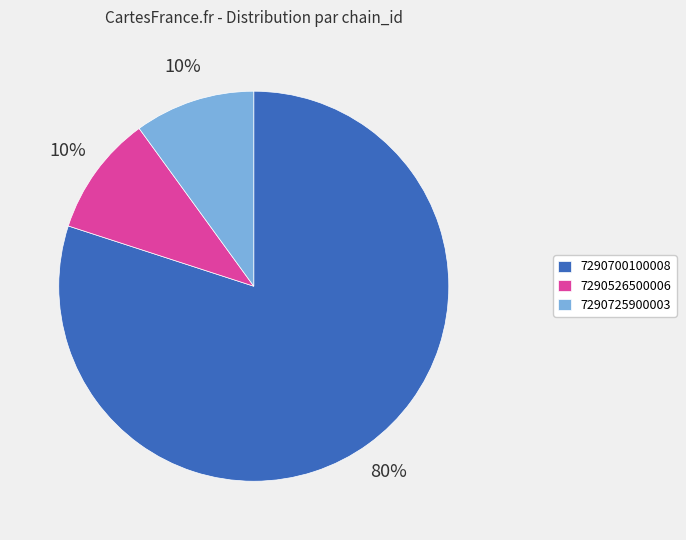

To the nearest percent, what is the difference between the 7290725900003 and 7290700100008 slice percentages?

70%